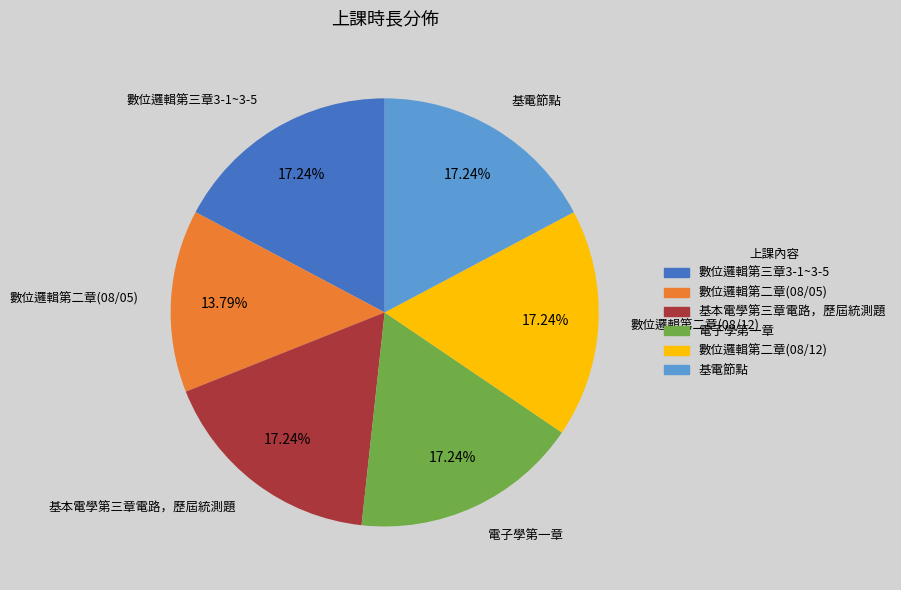

How many slices are in this pie chart?

6